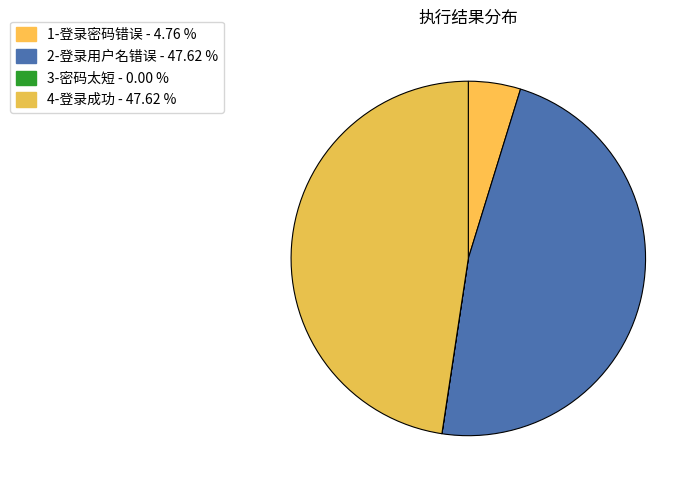

To the nearest percent, what portion does 4-登录成功 represent?

48%